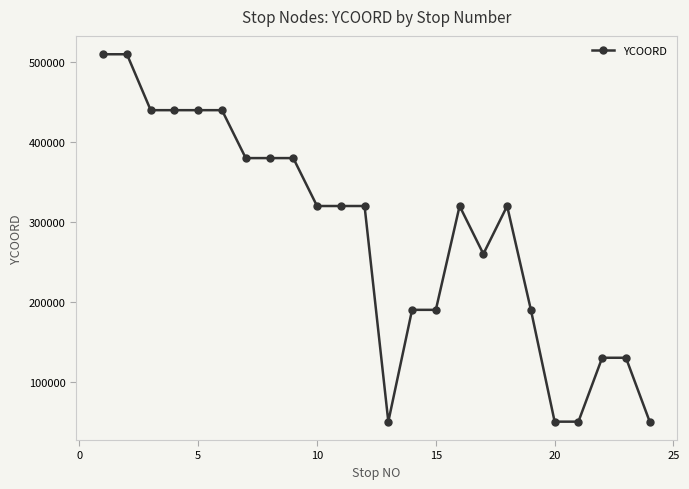

True or false: there are more than 1 points higher than both neighbors.

True